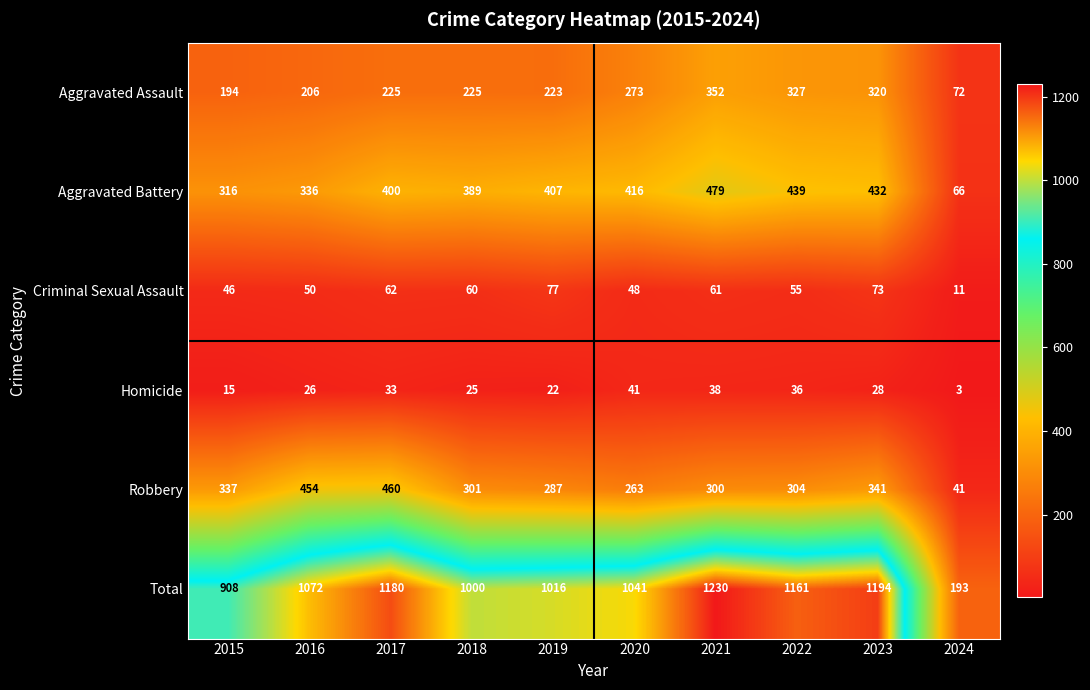

Rank the series at 2020 from highest to lowest value.

Total, Aggravated Battery, Aggravated Assault, Robbery, Criminal Sexual Assault, Homicide